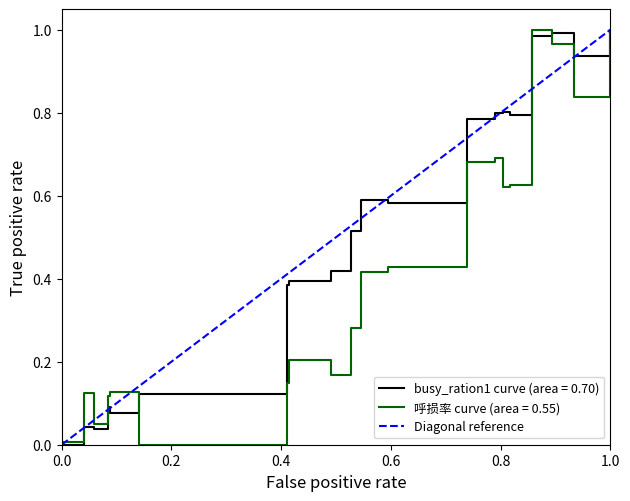

What is the value of the 2nd point from the left?

1